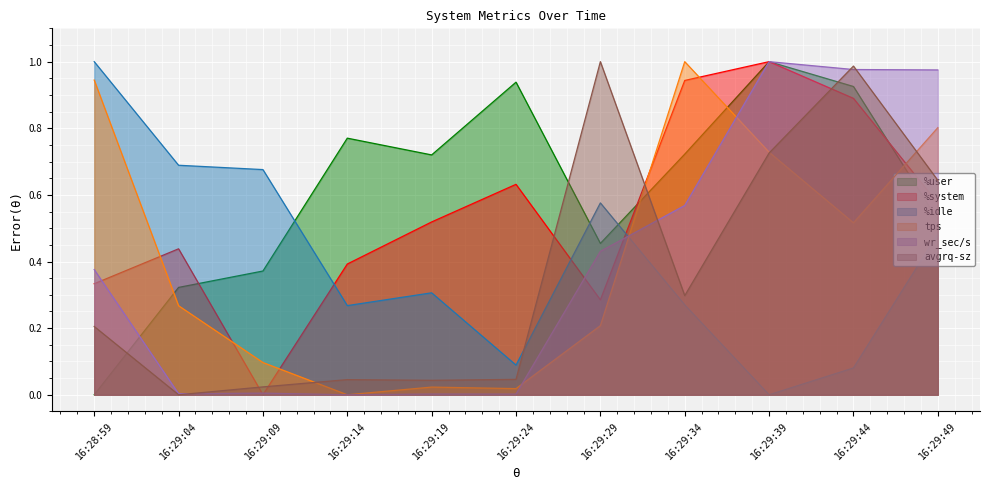

Reading left to right, transcribe all the data shown in this chart.

%user: 0.0	0.3	0.4	0.8	0.7	0.9	0.5	0.7	1.0	0.9	0.5
%system: 0.3	0.4	0.0	0.4	0.5	0.6	0.3	0.9	1.0	0.9	0.6
%idle: 1.0	0.7	0.7	0.3	0.3	0.1	0.6	0.3	0.0	0.1	0.5
tps: 0.9	0.3	0.1	0.0	0.0	0.0	0.2	1.0	0.7	0.5	0.8
wr_sec/s: 0.4	0.0	0.0	0.0	0.0	0.0	0.4	0.6	1.0	1.0	1.0
avgrq-sz: 0.2	0.0	0.0	0.0	0.0	0.0	1.0	0.3	0.7	1.0	0.6